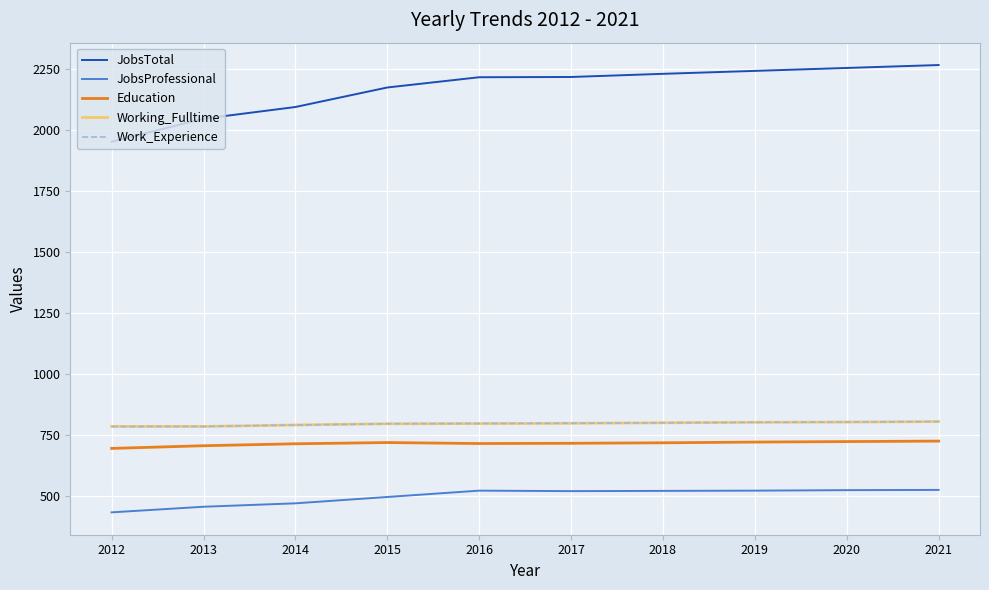

Which series has the largest range (max minus min)?

JobsTotal